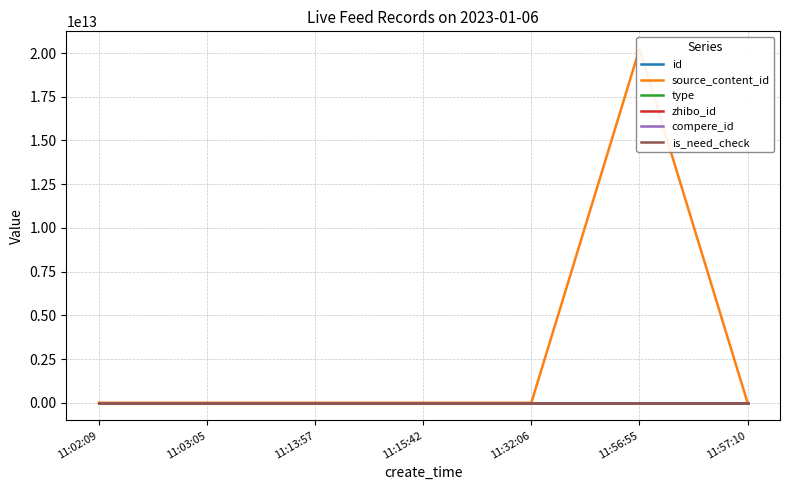

List the labels in order of id value, smallest first.

11:02:09, 11:03:05, 11:13:57, 11:15:42, 11:32:06, 11:56:55, 11:57:10